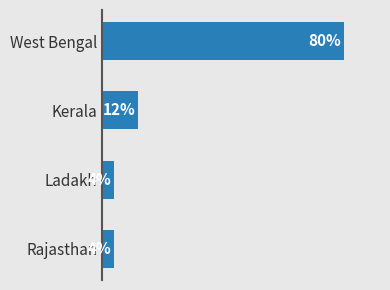

Which has a higher value, Kerala or West Bengal?

West Bengal